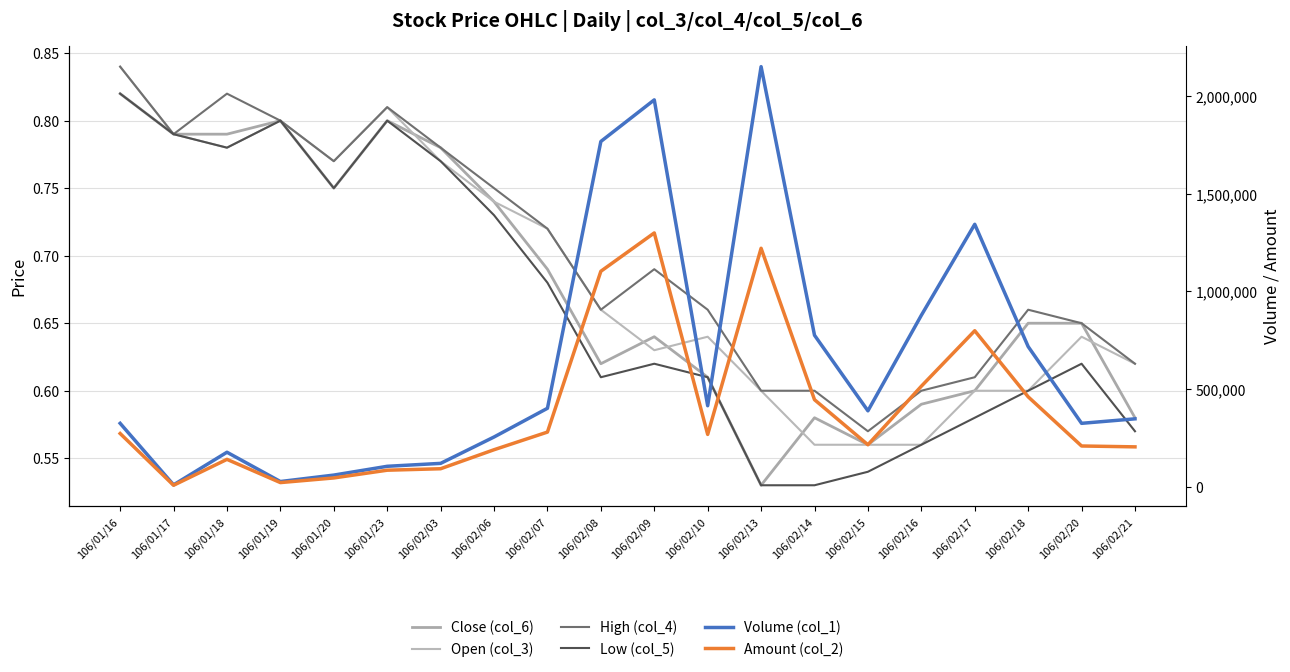

At which category is the sum across all series the highest?

106/02/13